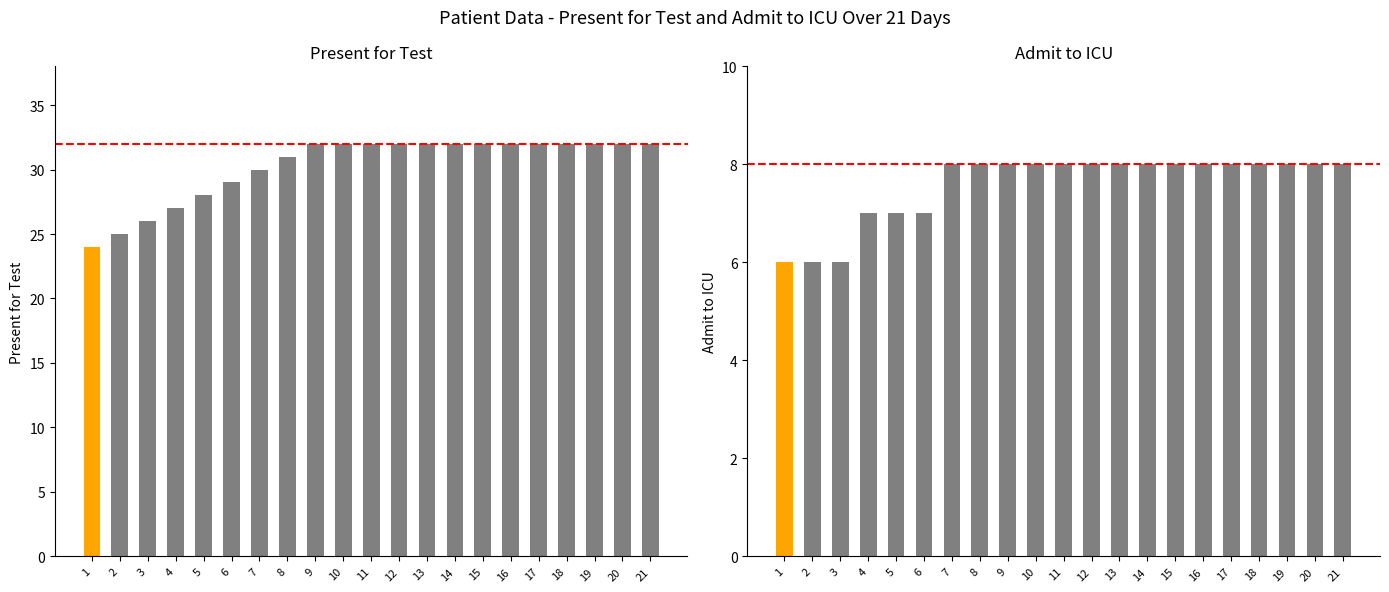

What is the minimum value shown in the chart?

6